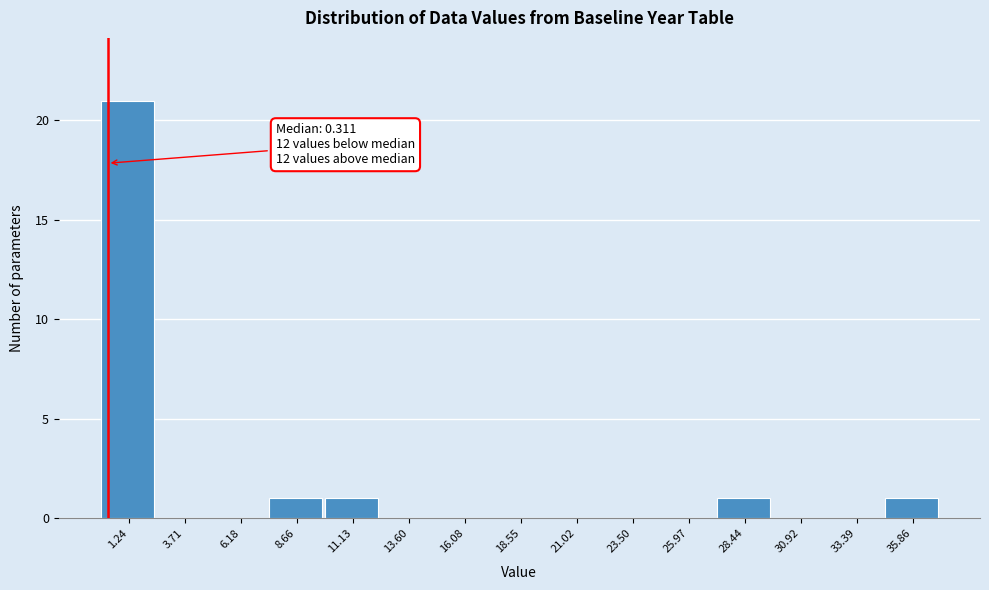

Which range on the x-axis has the tallest bar?

0.0 to 2.5